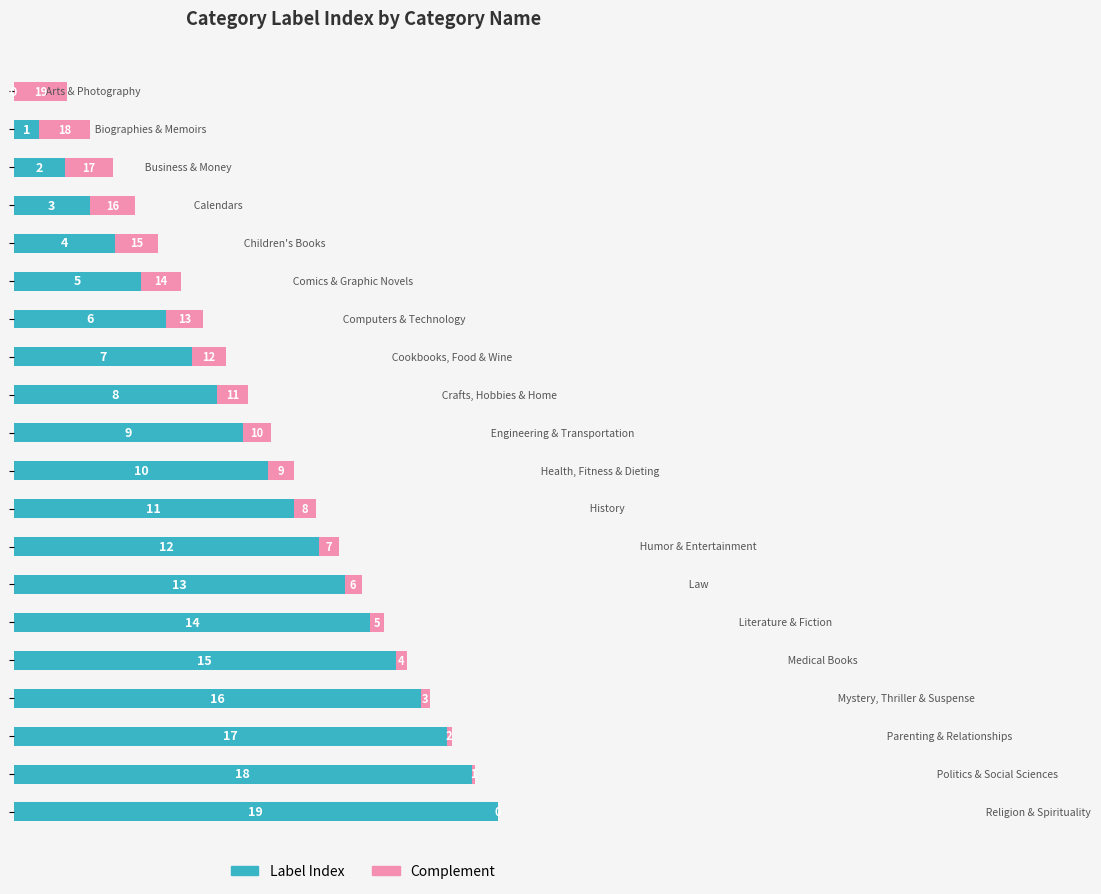

Reading left to right, extract all data points from this chart.

Label Index: 0.0	4.7	9.5	14.2	18.9	23.7	28.4	33.2	37.9	42.6	47.4	52.1	56.8	61.6	66.3	71.1	75.8	80.5	85.3	90.0
Complement: 10.0	9.5	8.9	8.4	7.9	7.4	6.8	6.3	5.8	5.3	4.7	4.2	3.7	3.2	2.6	2.1	1.6	1.1	0.5	0.0